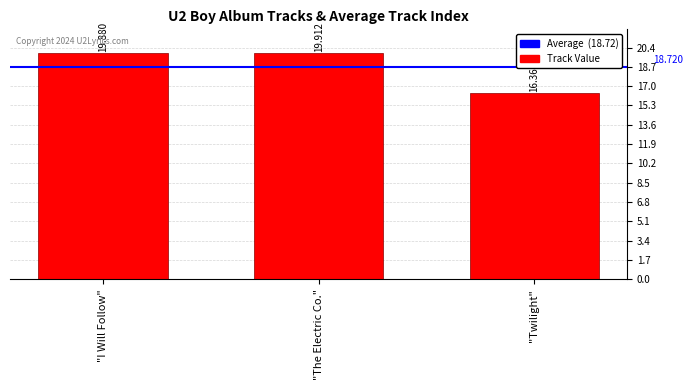

Rank the categories by value from highest to lowest.

"The Electric Co.", "I Will Follow", "Twilight"